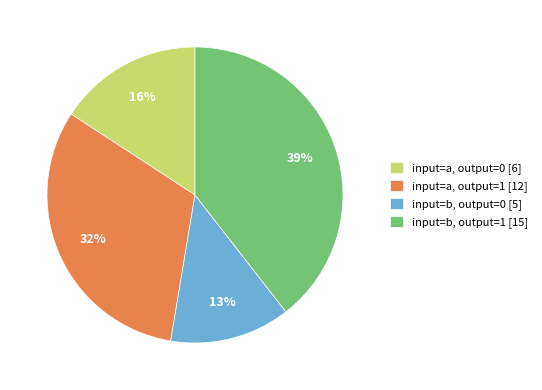

Is it true that input=a, output=0 [6] is 16% of the pie?

True